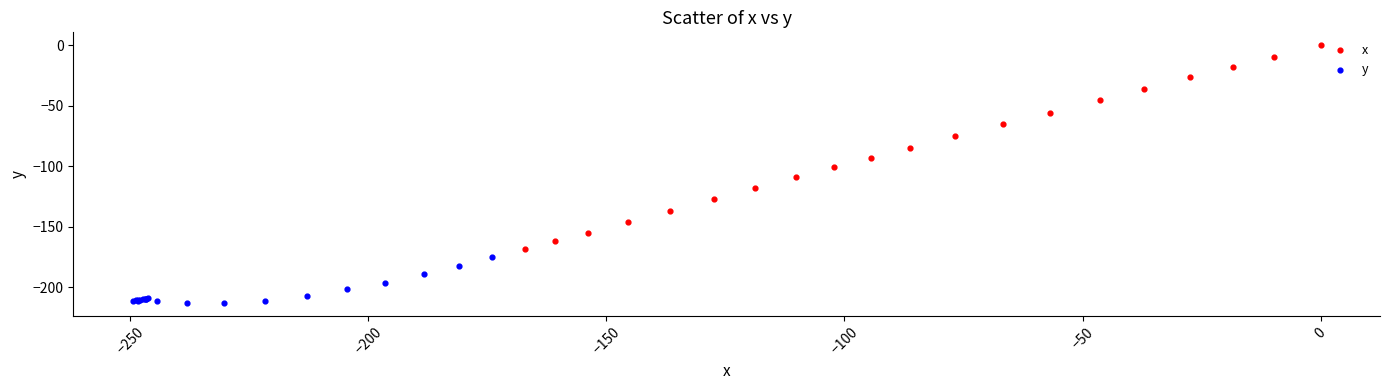

Which series contains the highest Y value?

x